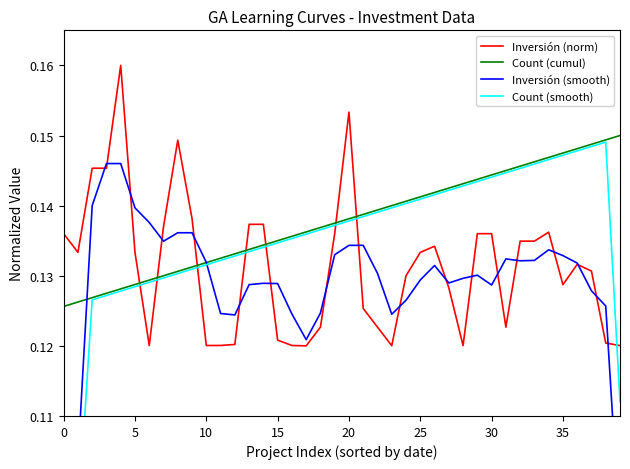

What is the label of the 2nd point from the right?

38